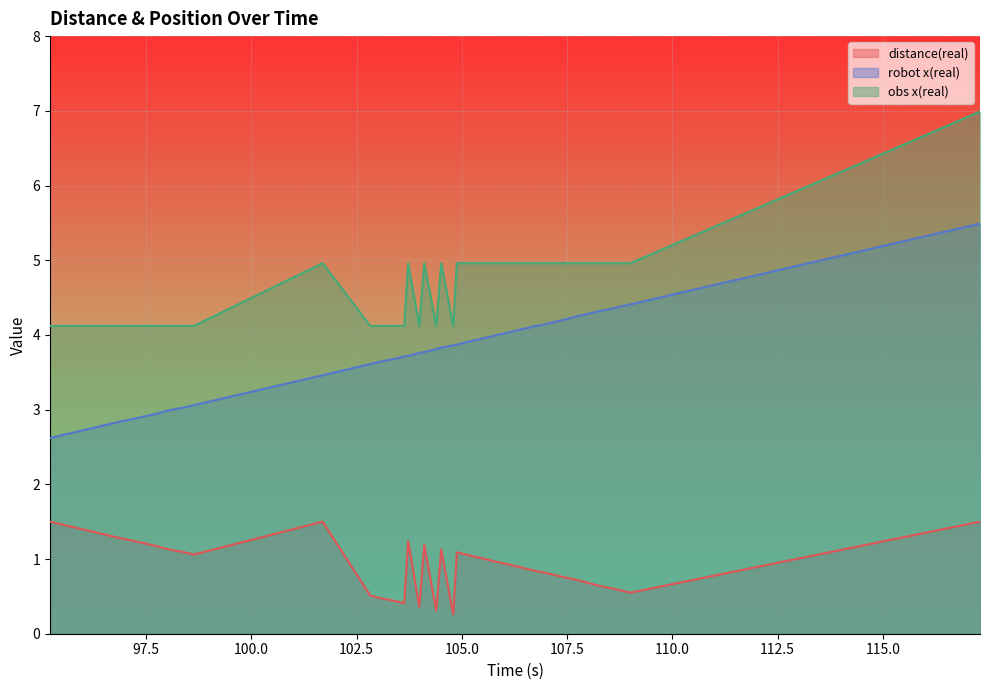

Which series has the largest total across all categories?

obs x(real)